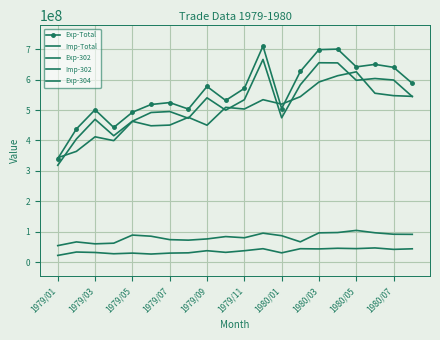

Reading left to right, list all the values displayed in this chart.

Exp-Total: 340162470	437934794	501126138	442785534	492874935	518371238	524623050	503334624	577657339	531661477	571289740	710468227	504912972	627040057	698853650	700539098	642157515	650318097	640614141	587969659
Imp-Total: 343232589	364157858	412053500	399460023	462890669	448274236	450587712	476156440	450225113	509008206	503473527	534150456	519572585	544047760	592346064	612980600	625816855	555354286	547444983	545105911
Exp-302: 21812928	32969257	31494941	27272107	29429319	26362086	29429503	30323884	37310308	31906967	37274483	43889719	30283081	43886047	43182724	45330597	44194665	46468067	41716536	43575516
Imp-302: 54089759	66251413	59927654	62067872	88757801	85007346	73750798	72054464	76047717	83798440	79912291	94995078	86727103	66515601	96020005	97096331	104099294	96327569	91512462	91121795
Exp-304: 318348102	404965327	469631197	415512774	463445616	492007150	495173050	473009332	540347031	499740323	534014992	666578377	474624995	583153005	655668768	655207979	597961014	603849907	598897605	544390927